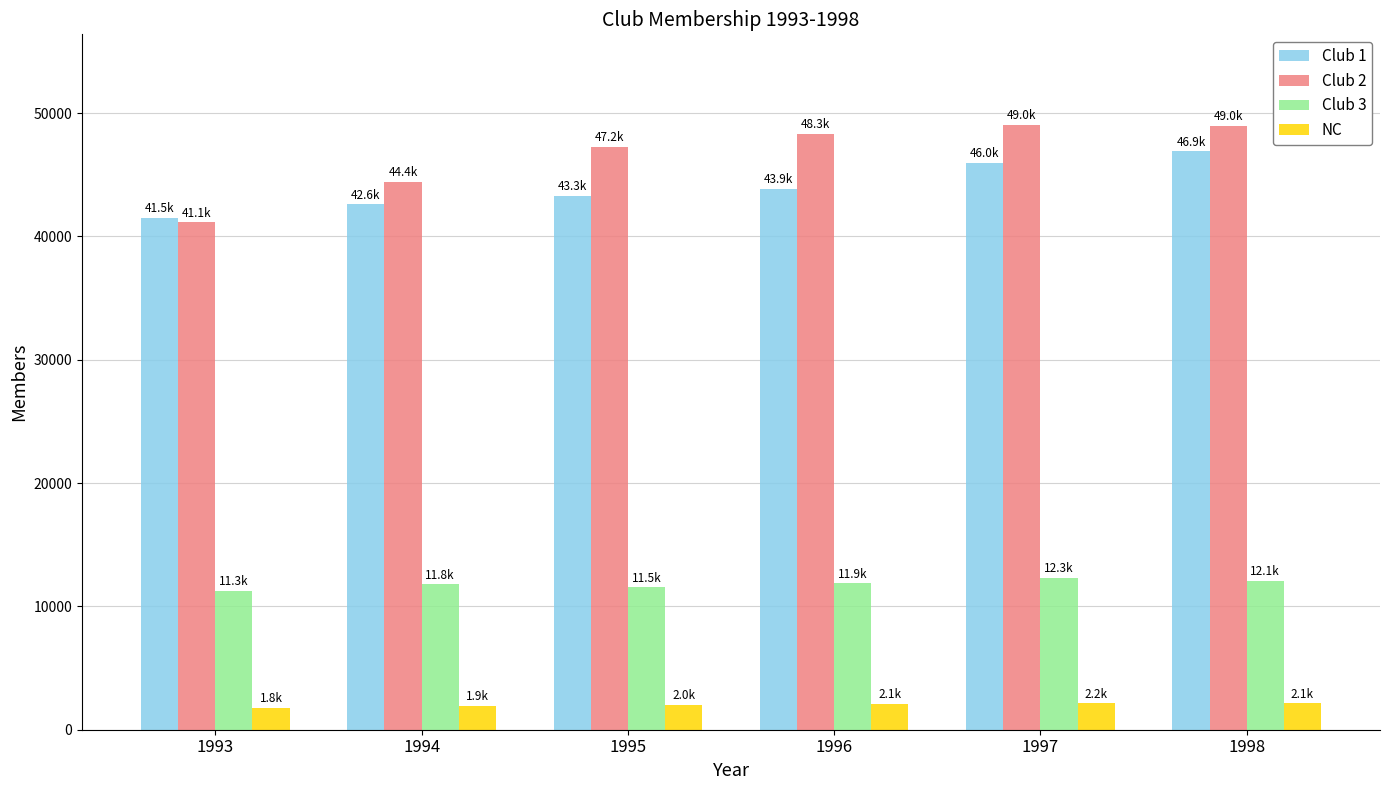

What is the approximate value of Club 3 at 1995?

11544.5